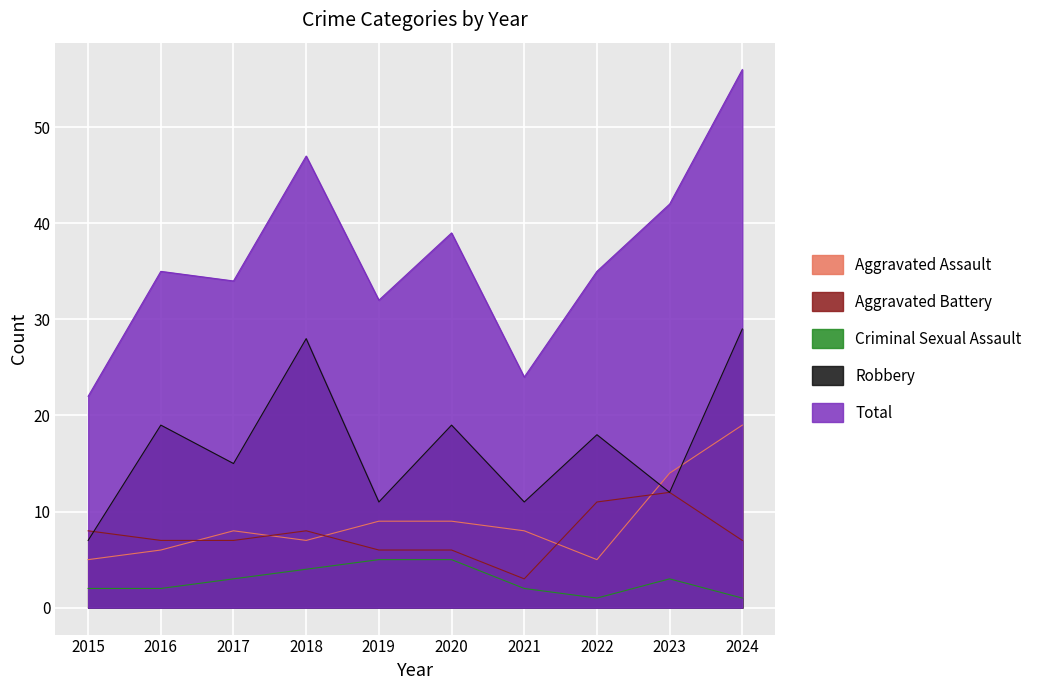

How many interior local peaks does the Criminal Sexual Assault series have?

1